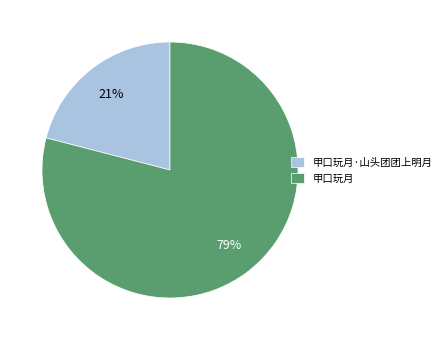

Which has a higher value, 甲口玩月 or 甲口玩月·山头团团上明月?

甲口玩月